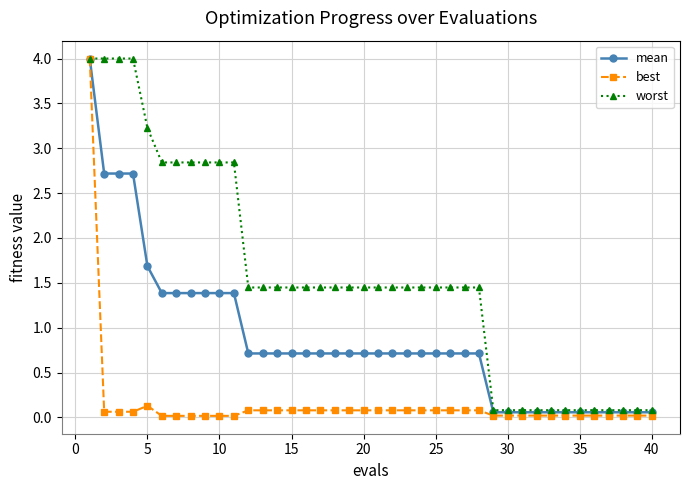

Which series has the largest total across all categories?

worst